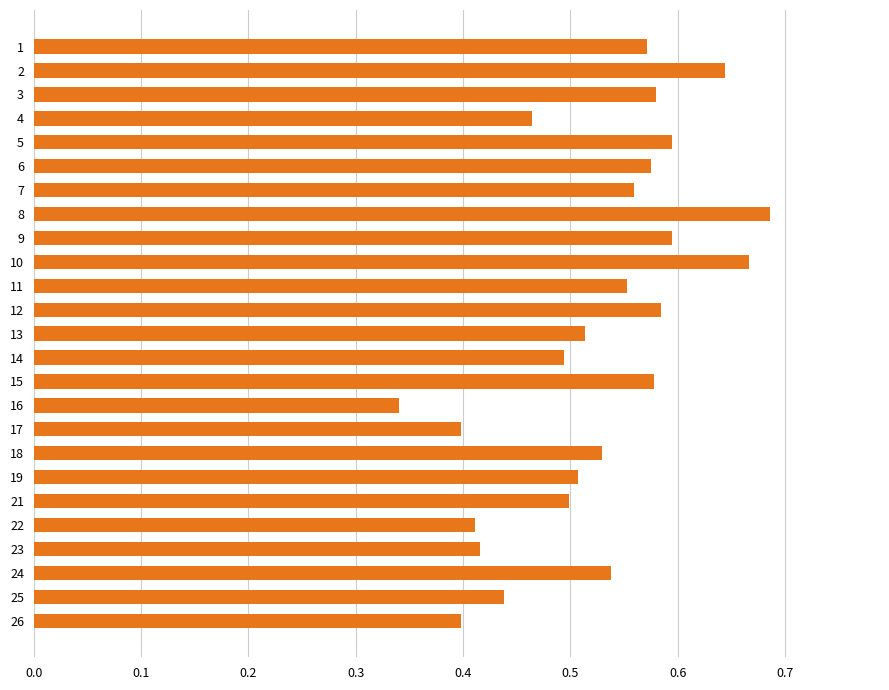

True or false: the data shows 0.2 at 10.

False